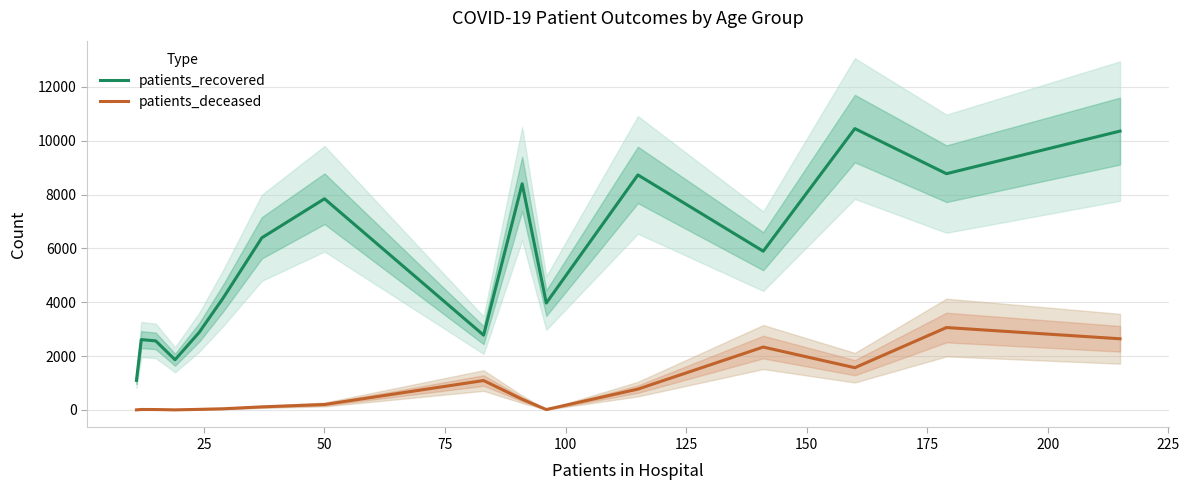

What is the average value of the patients_recovered series?

5549